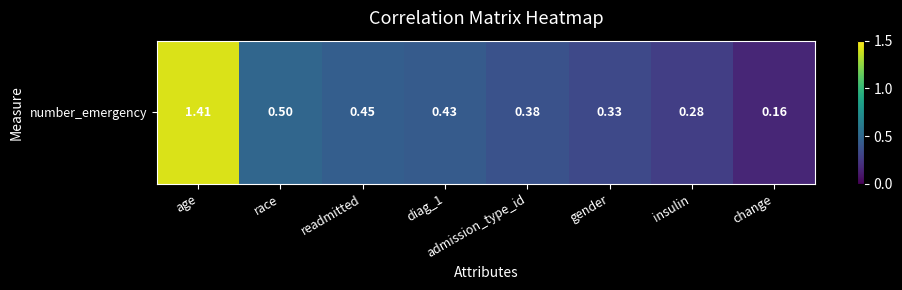

Which category has the lowest value across all series?

change